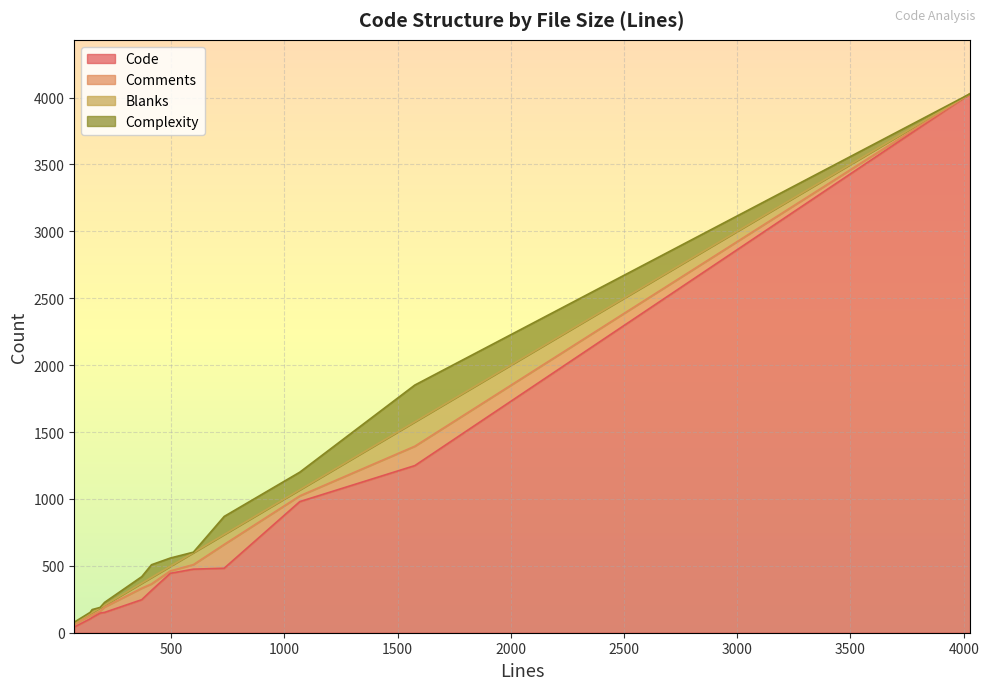

What is the spread (max minus min) of values at 370?

210